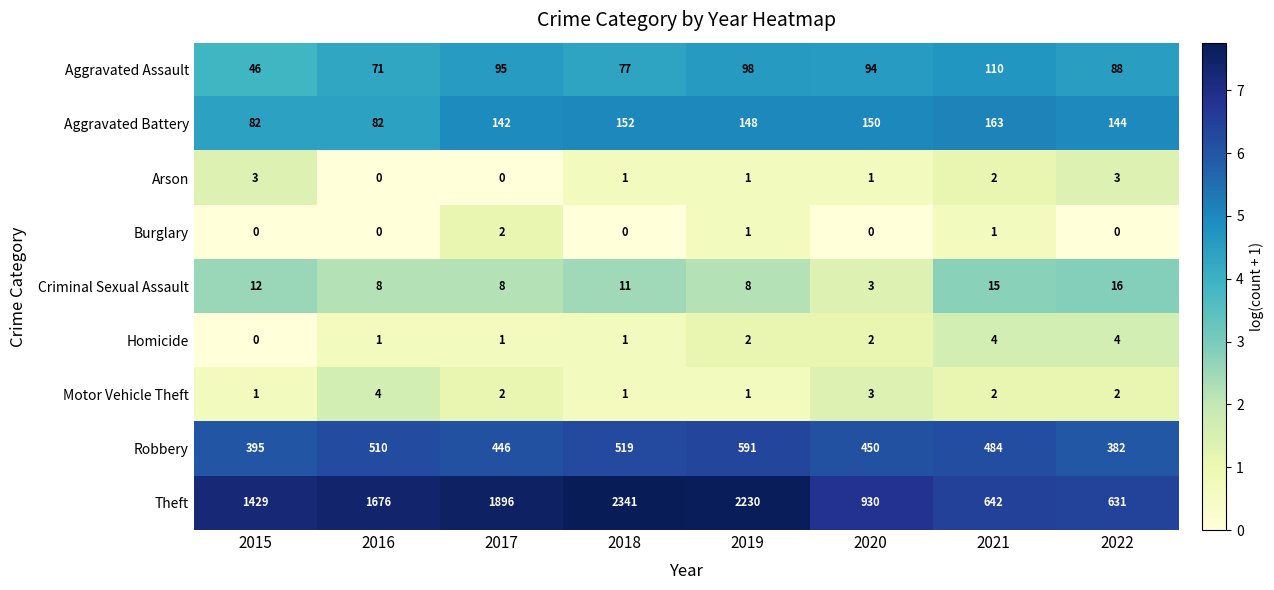

What is the difference between the highest and lowest values at 2018?

2341